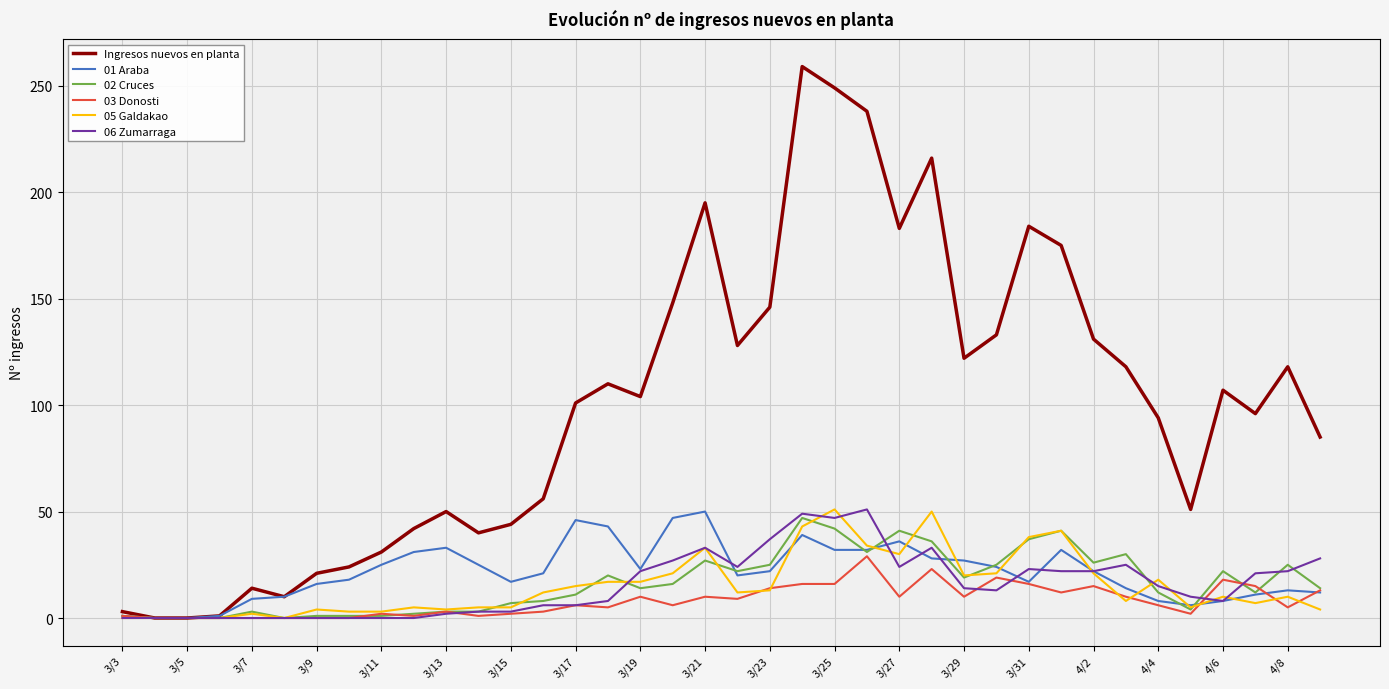

What is the average value of the 06 Zumarraga series?

16